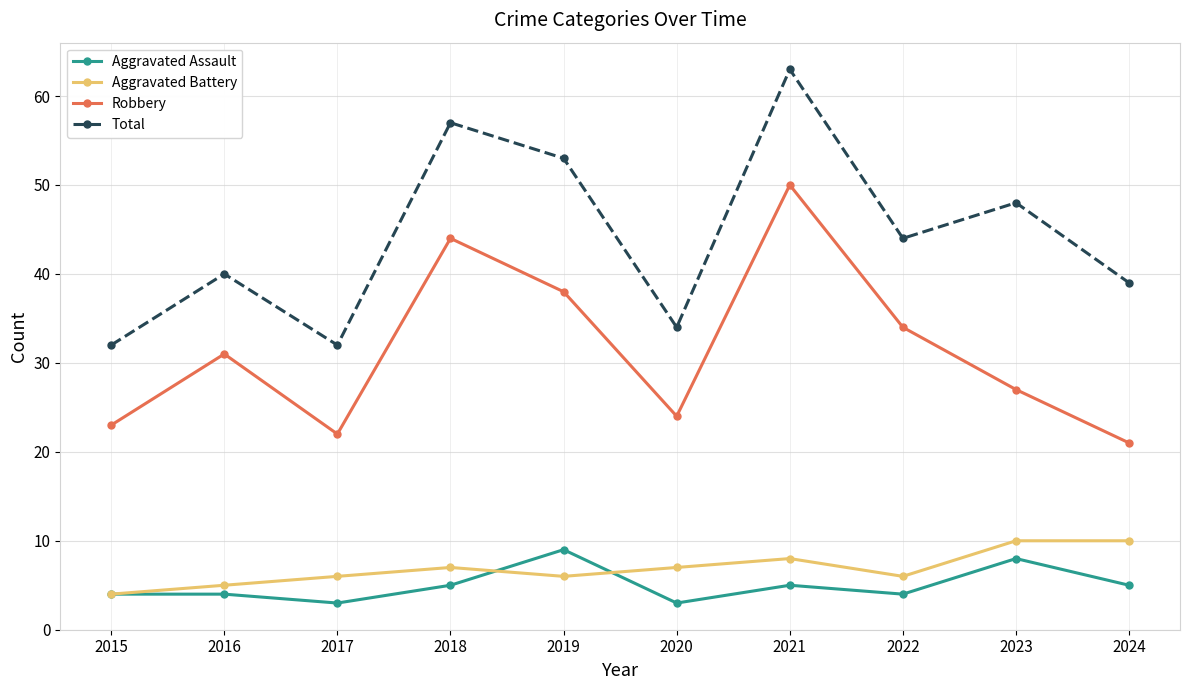

What value does the Aggravated Battery series have at 2024?

10